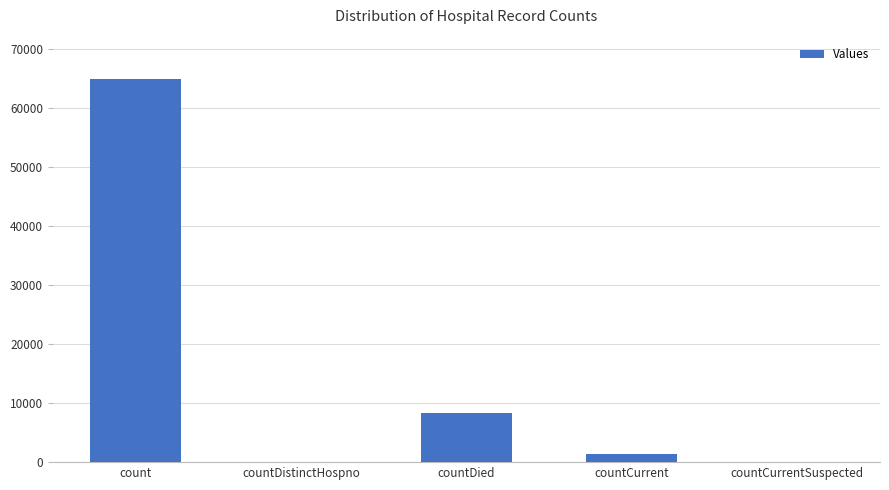

True or false: the data shows 20899 at countDistinctHospno.

False